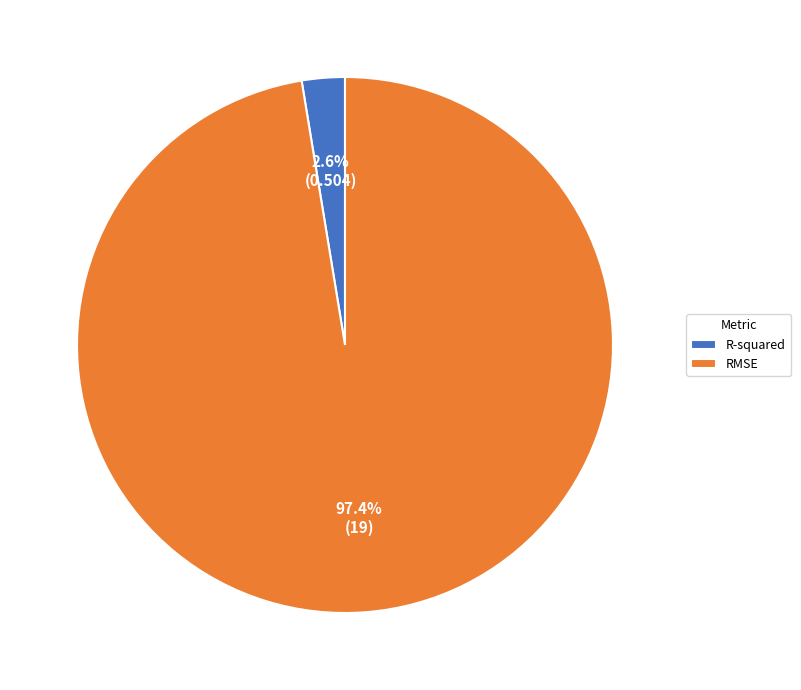

To the nearest percent, what is the average slice percentage?

50%